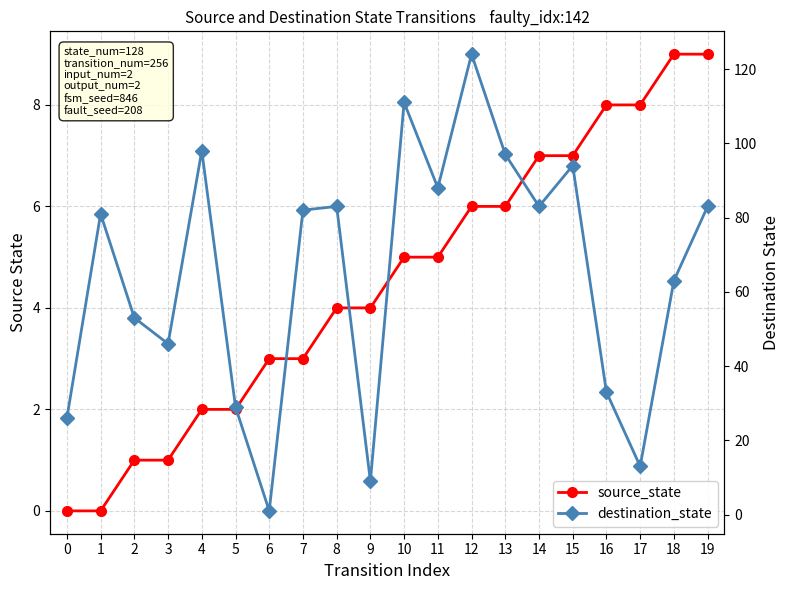

What is the average value of the destination_state series?

65